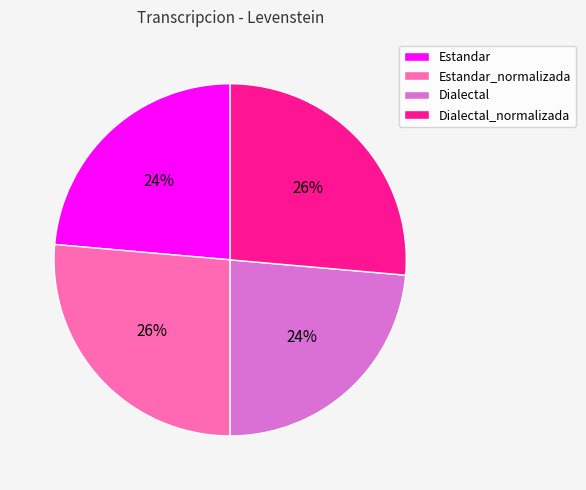

To the nearest percent, what is the average slice percentage?

25%